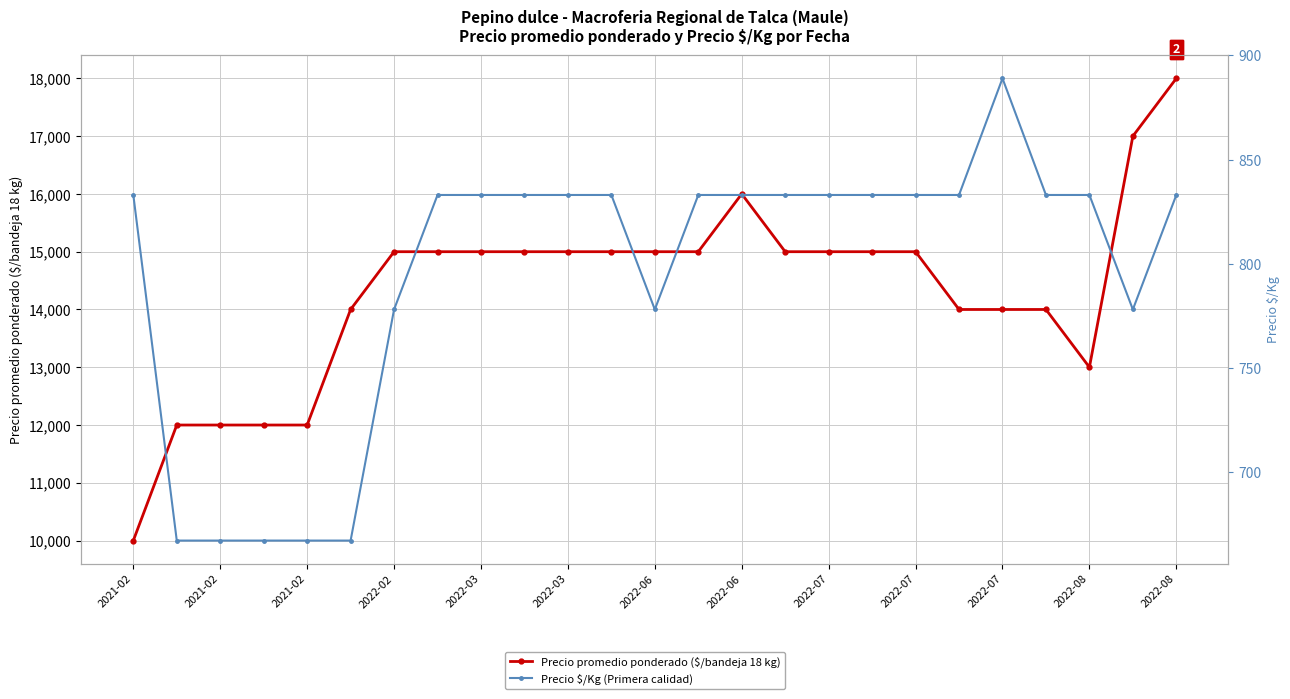

Reading right to left, list all the values displayed in this chart.

Precio promedio ponderado ($/bandeja 18 kg): 18000	17000	13000	14000	14000	14000	15000	15000	15000	15000	16000	15000	15000	15000	15000	15000	15000	15000	15000	14000	12000	12000	12000	12000	10000
Precio $/Kg (Primera calidad): 833	778	833	833	889	833	833	833	833	833	833	833	778	833	833	833	833	833	778	667	667	667	667	667	833